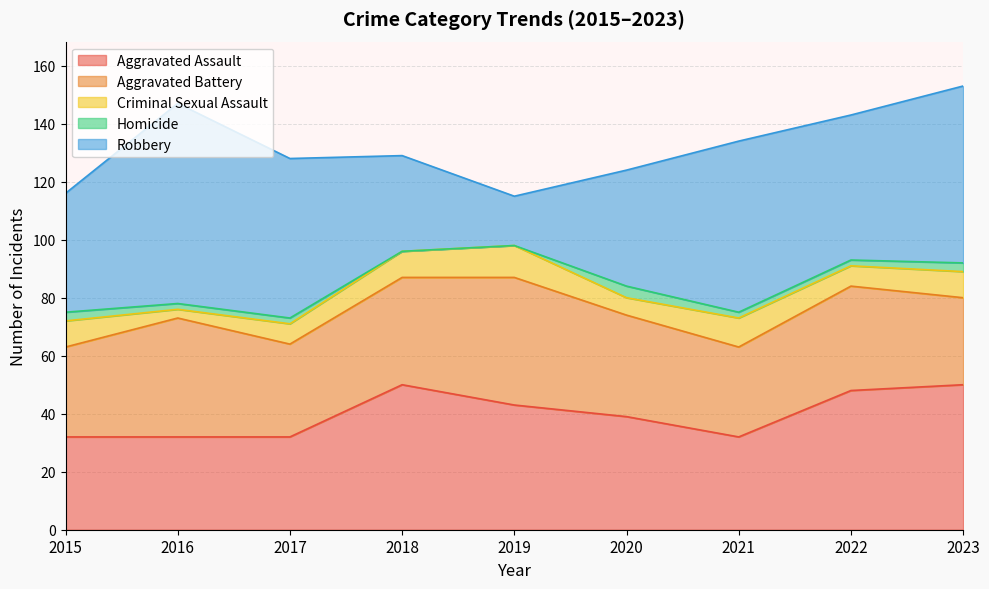

At which label does Aggravated Battery reach its peak?

2019